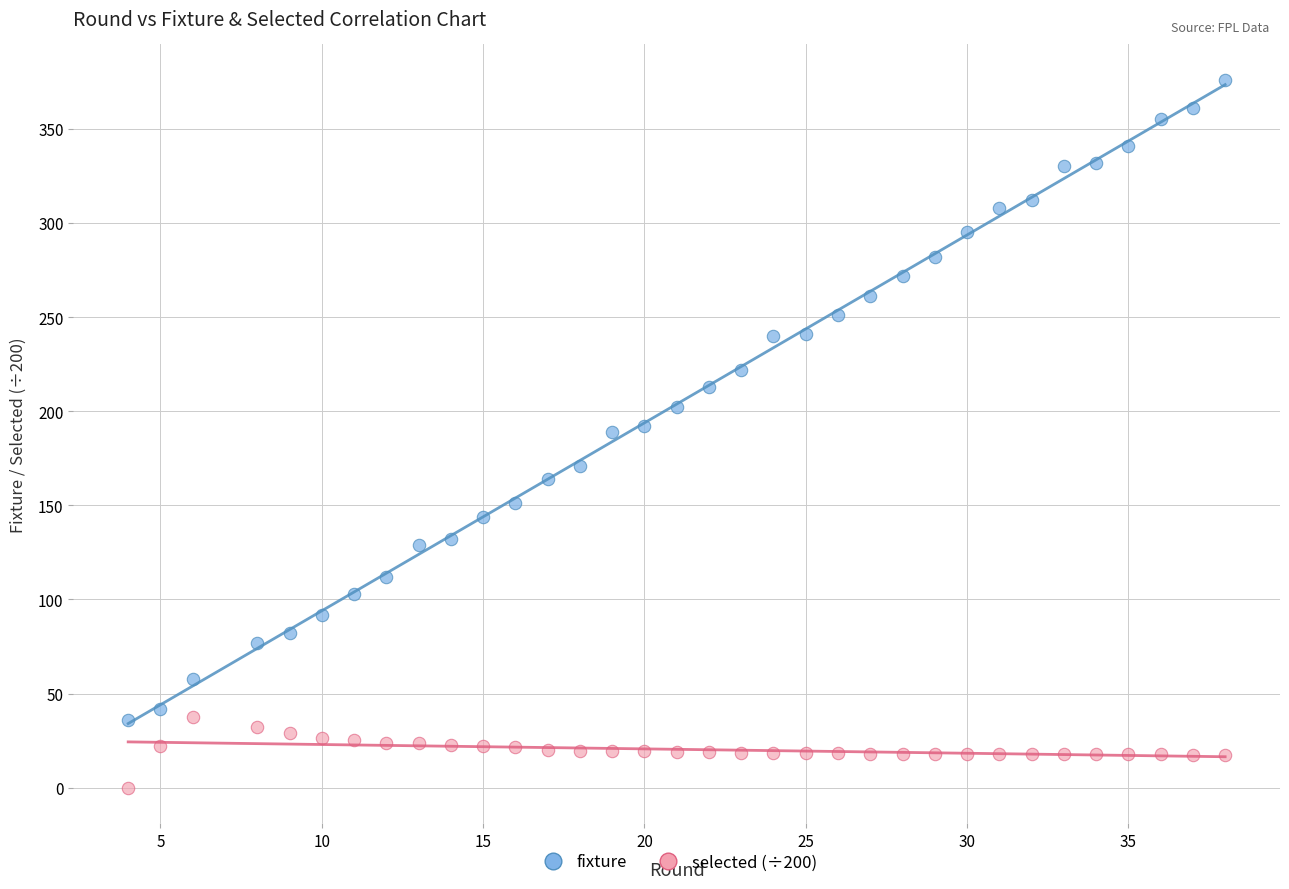

What are all the series names shown in the legend?

fixture, selected (÷200)